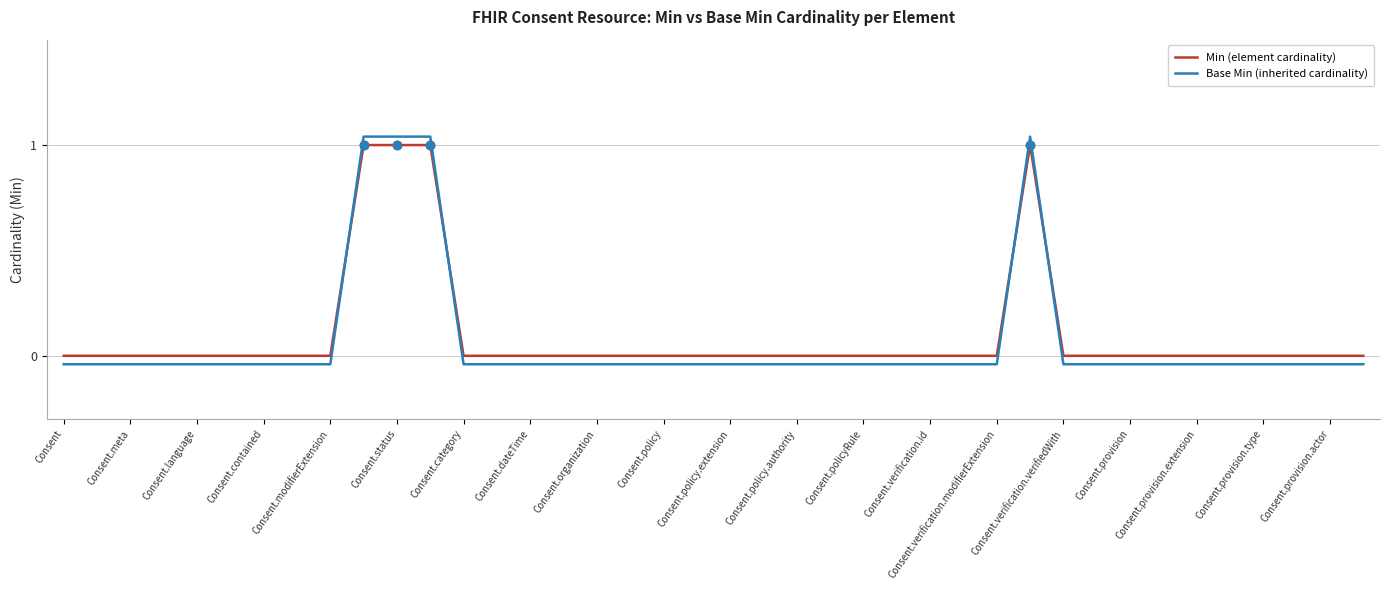

What are all the series names shown in the legend?

Min (element cardinality), Base Min (inherited cardinality)